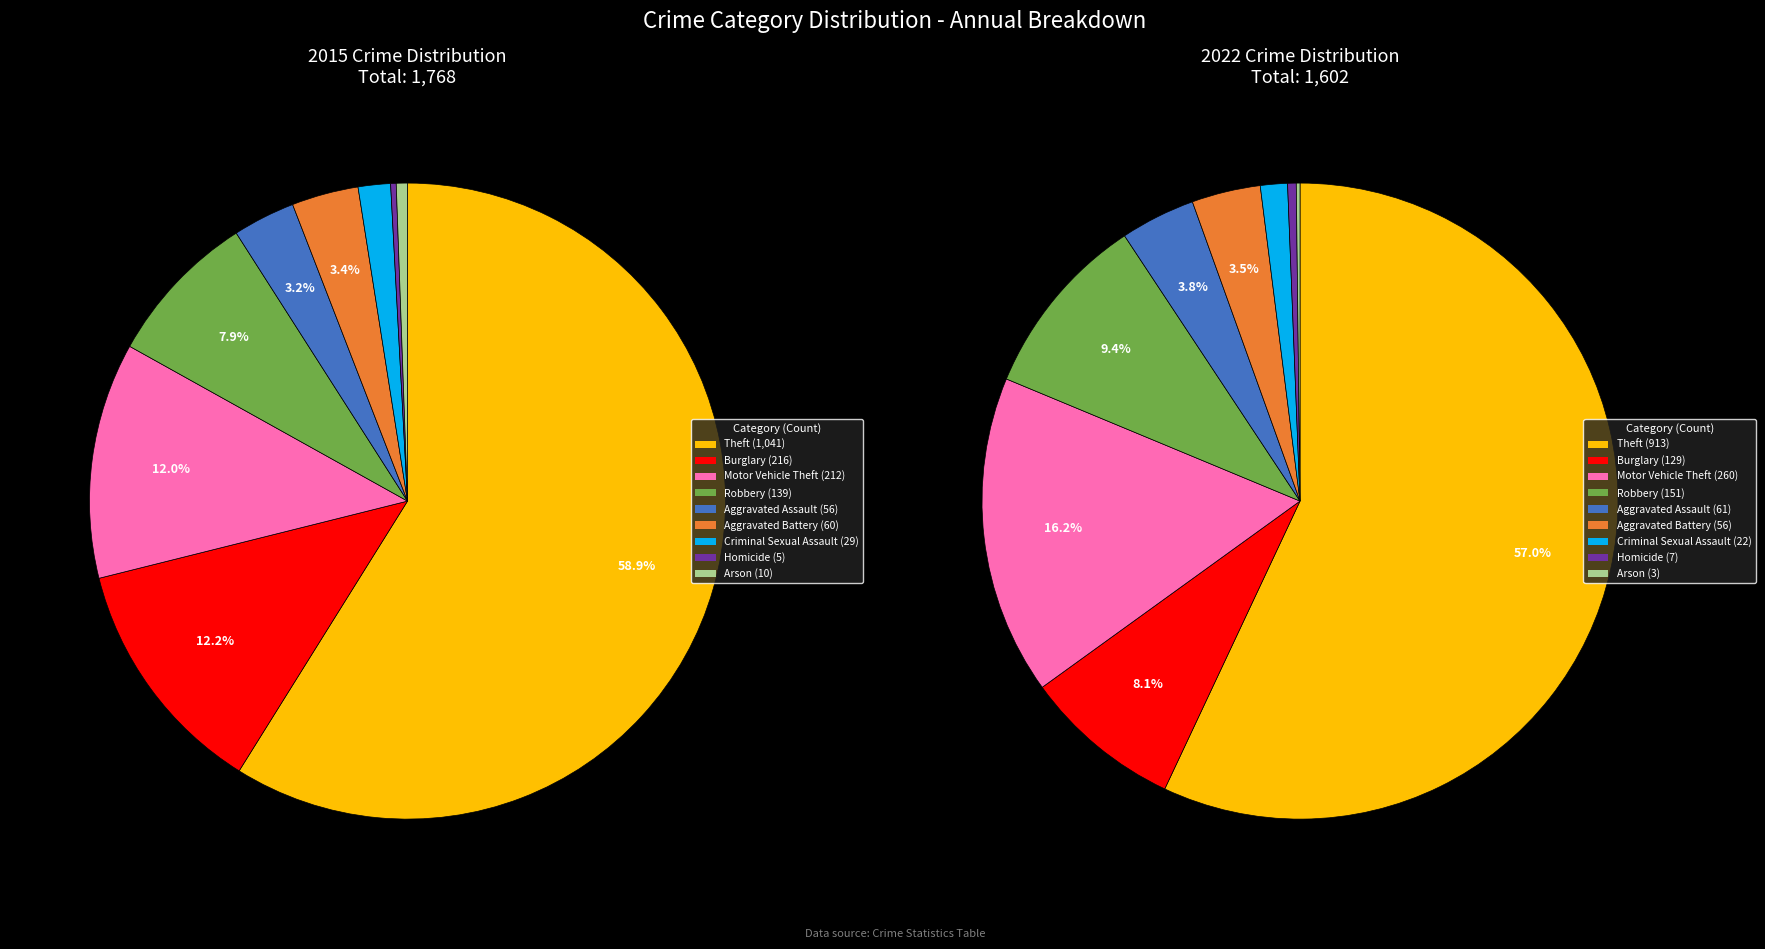

At Robbery, list the series in order from largest to smallest.

values_2022, values_2015